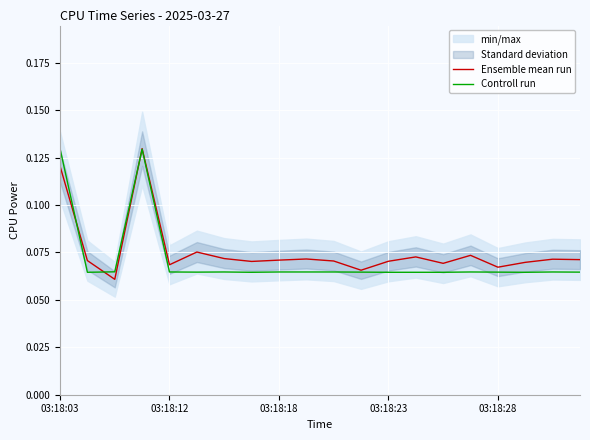

What is the difference between the maximum and minimum values in the Controll run series?

0.1